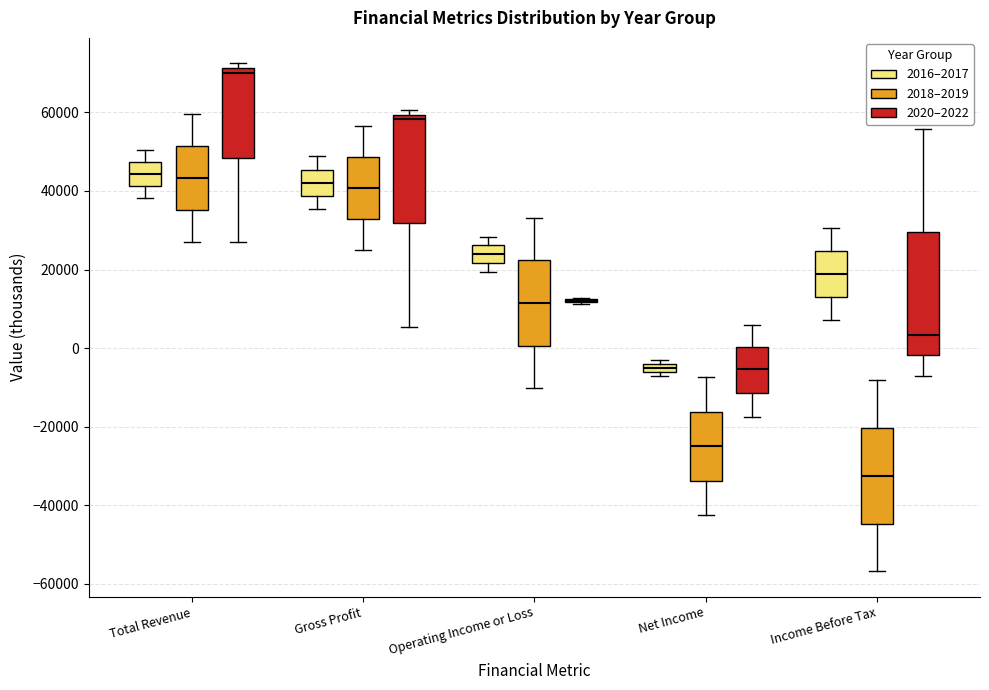

Where is the upper edge of the box for Total Revenue (2016–2017) on the y-axis? The values are not printed on the chart, so give them approximately, as read against the axis.

48000